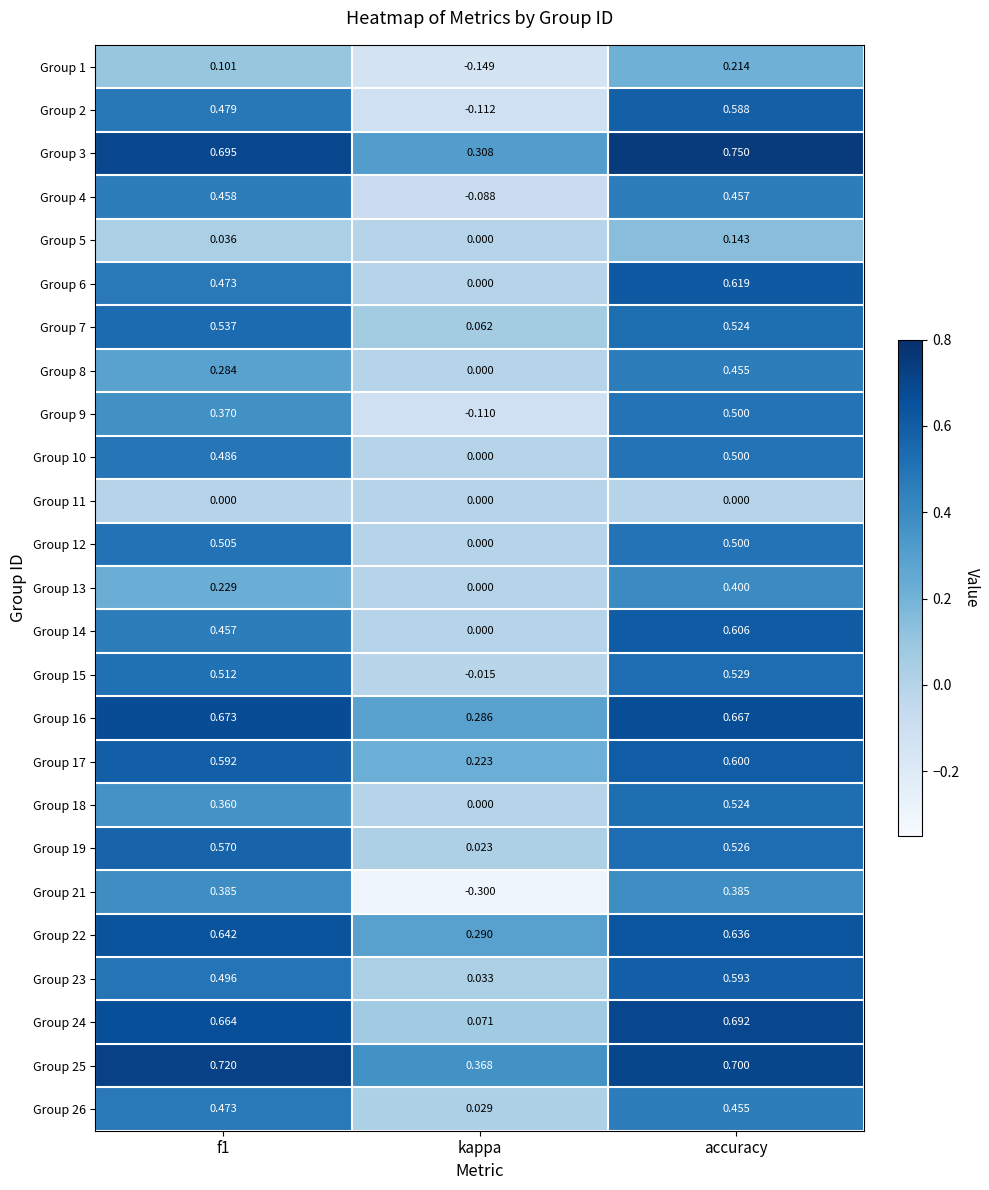

Is the value of Group 5 at f1 greater than the value of Group 6 at f1?

No